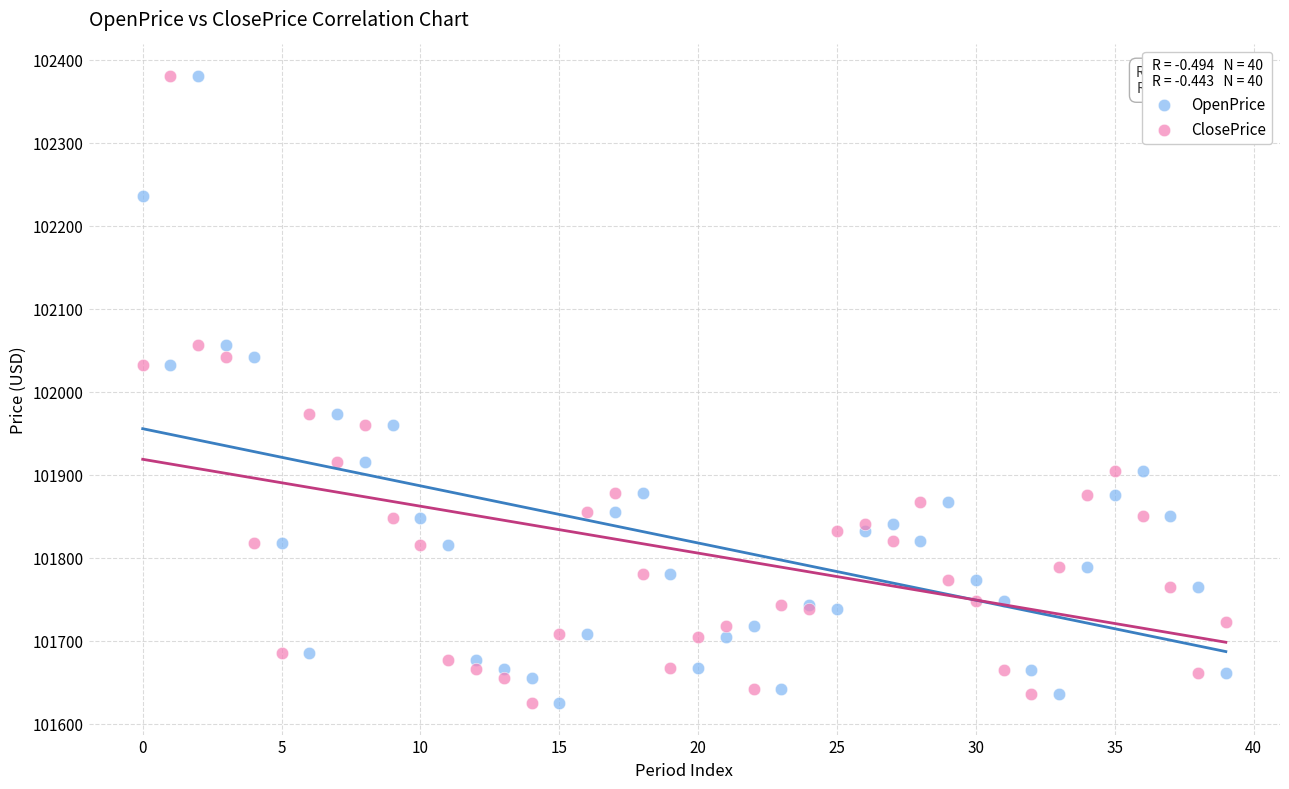

What are all the series names shown in the legend?

OpenPrice, ClosePrice